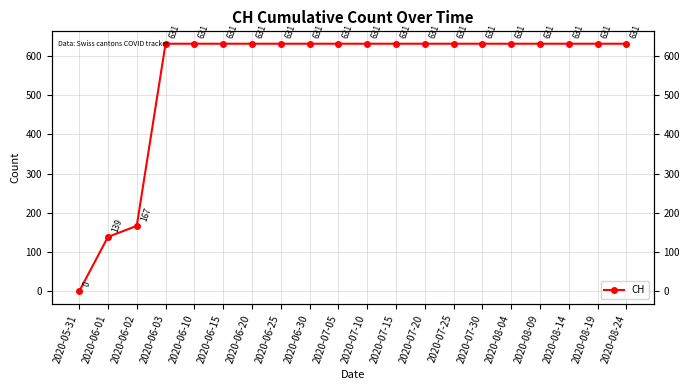

What is the value of the 9th point from the left?

631